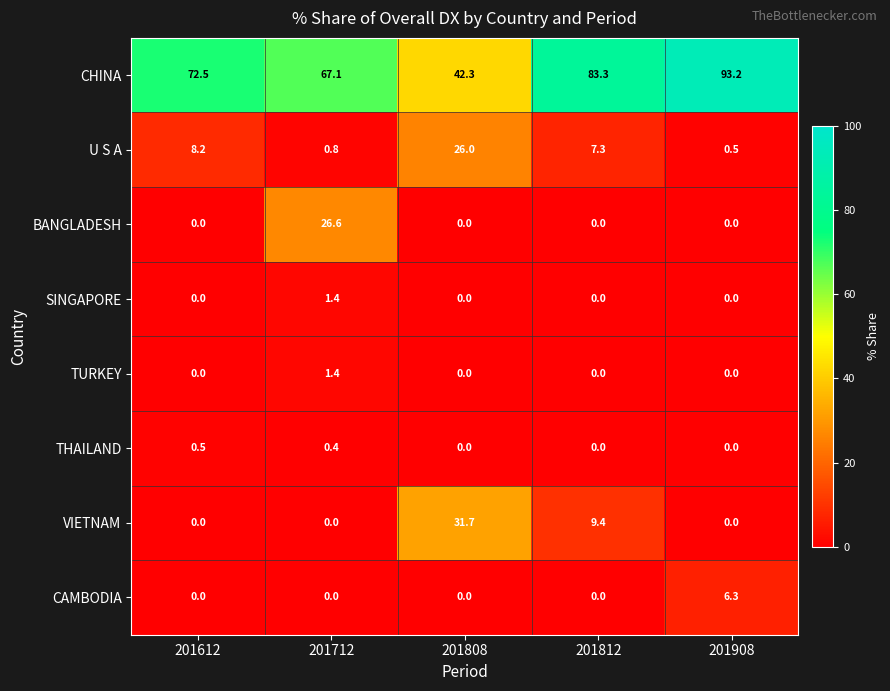

At how many categories does at least one series exceed 48?

4